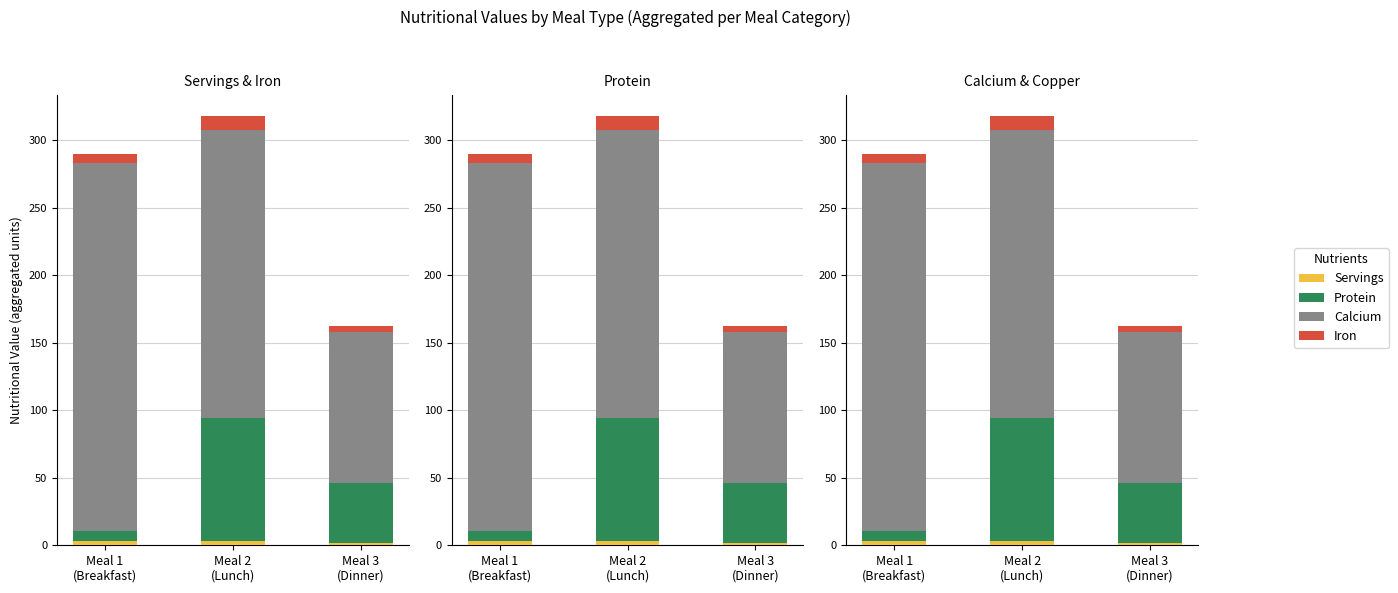

What is the average value of the Calcium series?

199.5